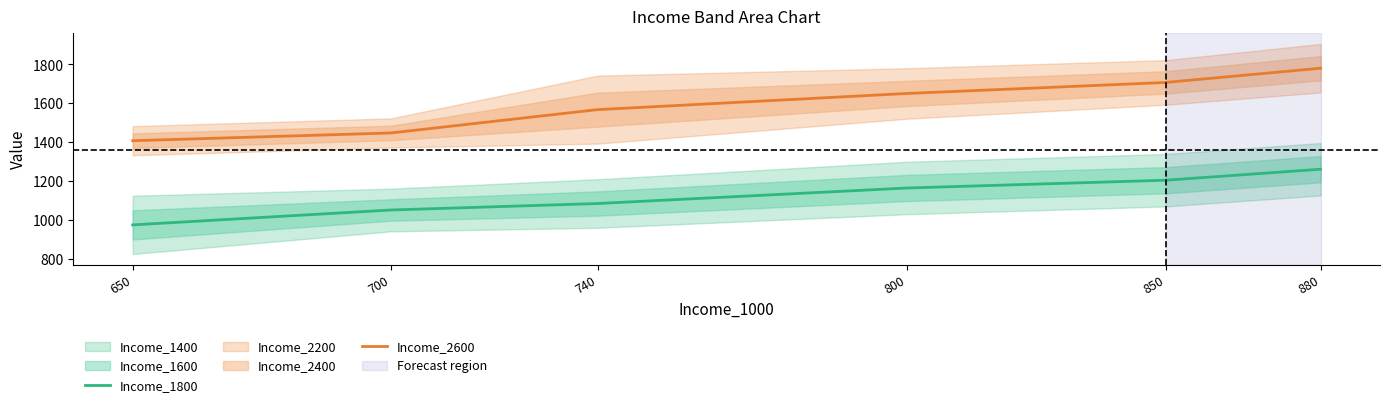

Which series changed the most between 700 and 850?

Income_2600